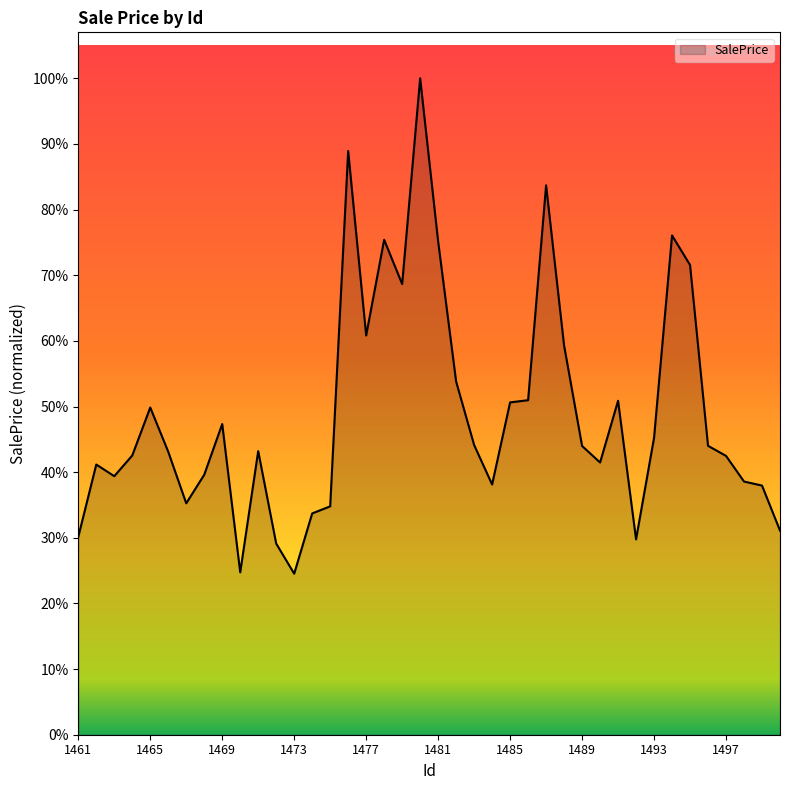

Reading right to left, extract all data points from this chart.

1500=128666.0	1499=157007.7	1498=159547.8	1497=175699.1	1496=182057.6	1495=295976.2	1494=314637.9	1493=187077.1	1492=123111.5	1491=210424.4	1490=171539.1	1489=181953.6	1488=245241.3	1487=346201.7	1486=210790.4	1485=209421.4	1484=157675.3	1483=182571.8	1482=222531.8	1481=310886.6	1480=413649.0	1479=284000.9	1478=311891.2	1477=251596.1	1476=367822.9	1475=143901.3	1474=139443.9	1473=101473.9	1472=120444.3	1471=178709.8	1470=102323.8	1469=195776.6	1468=163826.2	1467=145816.7	1466=178310.9	1465=206185.6	1464=175967.9	1463=162922.1	1462=170257.4	1461=124692.3